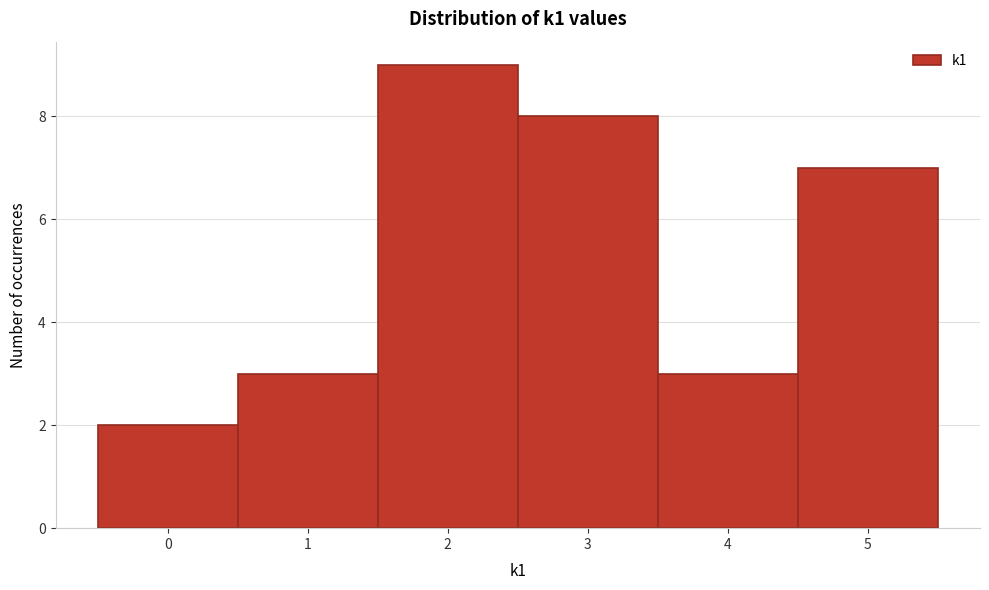

Over which range of the x-axis is the bar tallest?

1.5 to 2.5